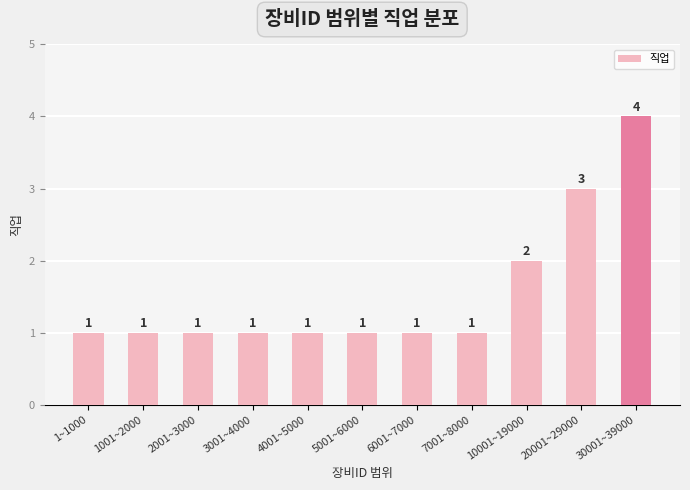

What is the value of the 2nd bar from the left?

1